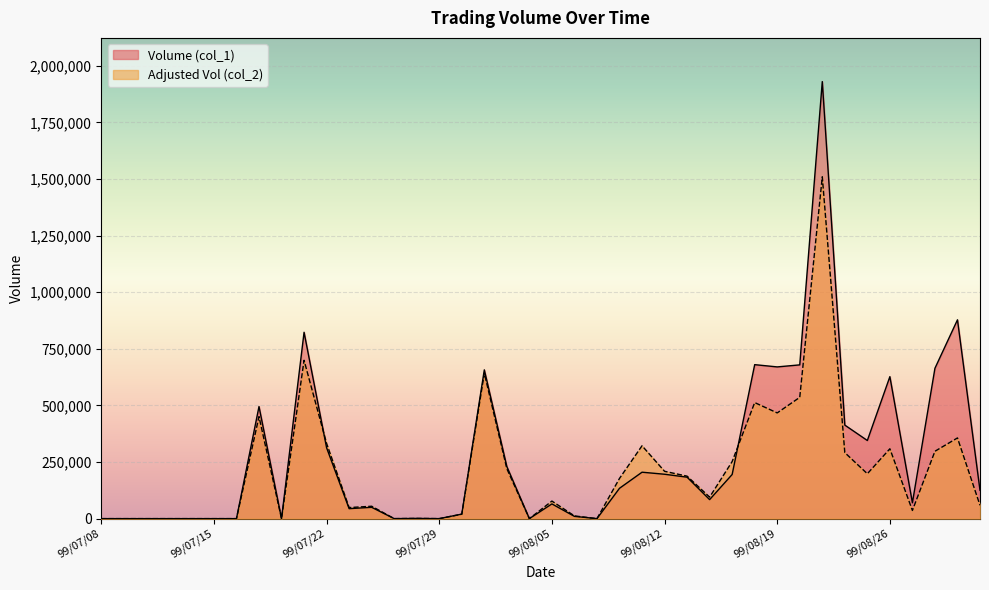

What are all the series names shown in the legend?

Volume (col_1), Adjusted Vol (col_2)